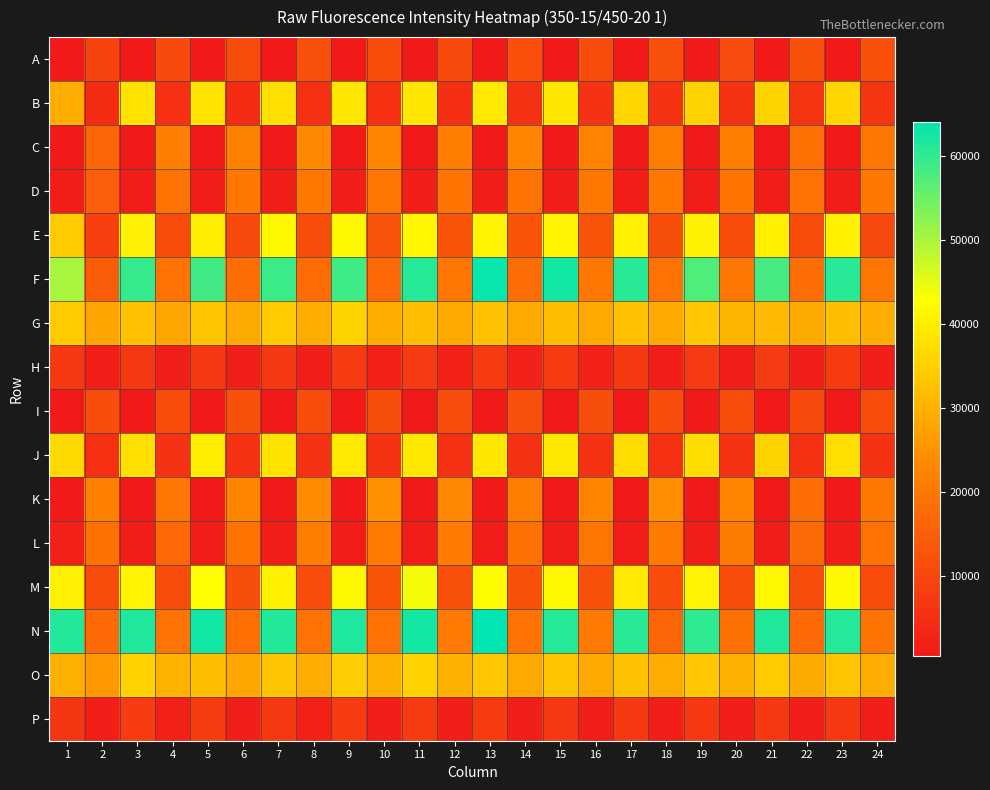

What is the total value across all series at 24?

236519